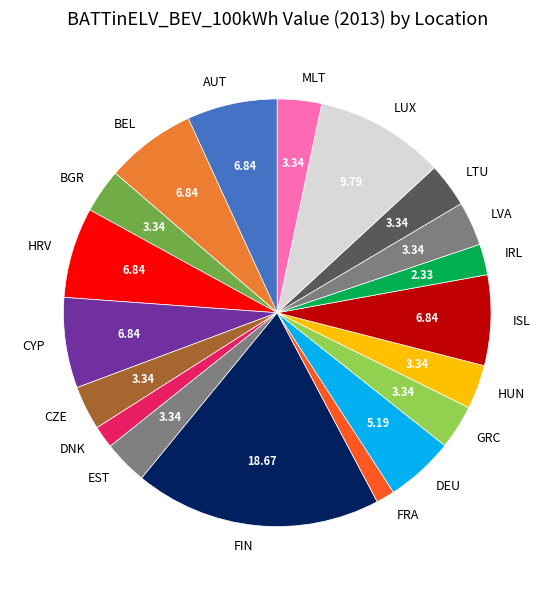

Which has a higher value, LVA or AUT?

AUT